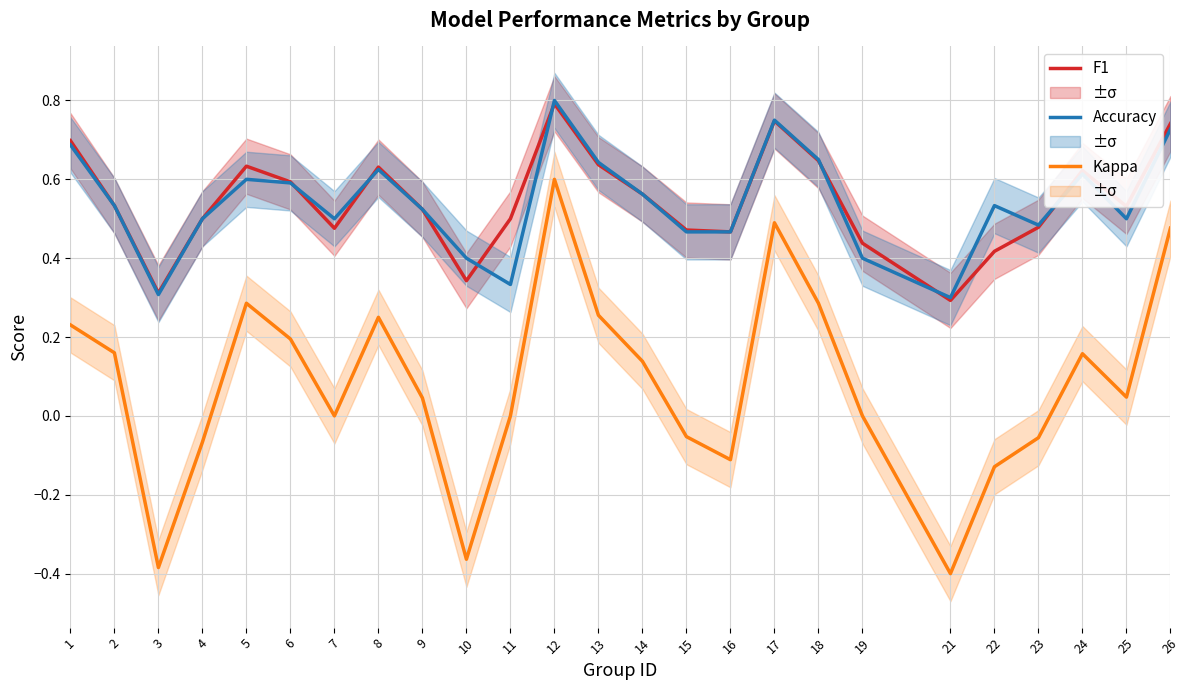

What is the average value of the Accuracy series?

0.5